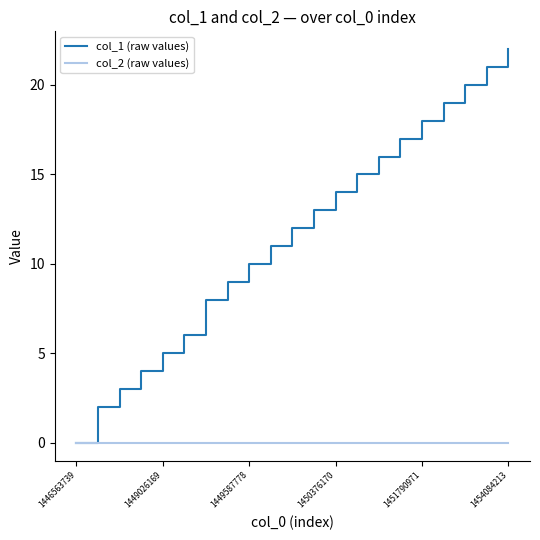

Which series has the largest range (max minus min)?

col_1 (raw values)